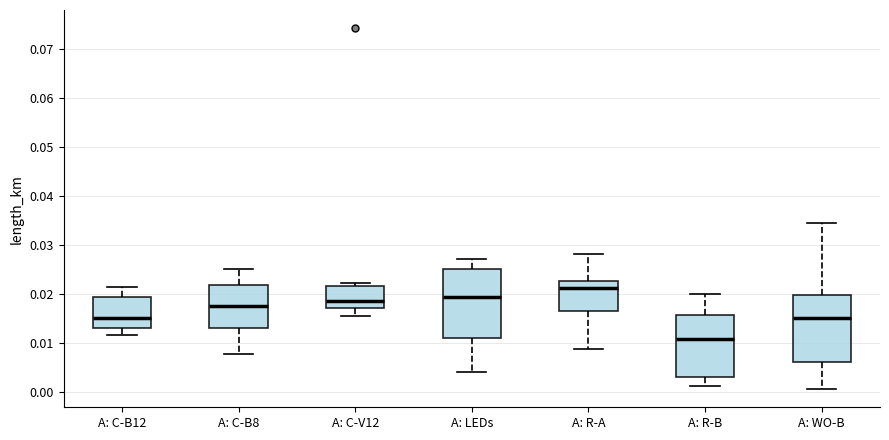

Where is the upper edge of the box for A: C-B8 on the y-axis? The values are not printed on the chart, so give them approximately, as read against the axis.

0.022